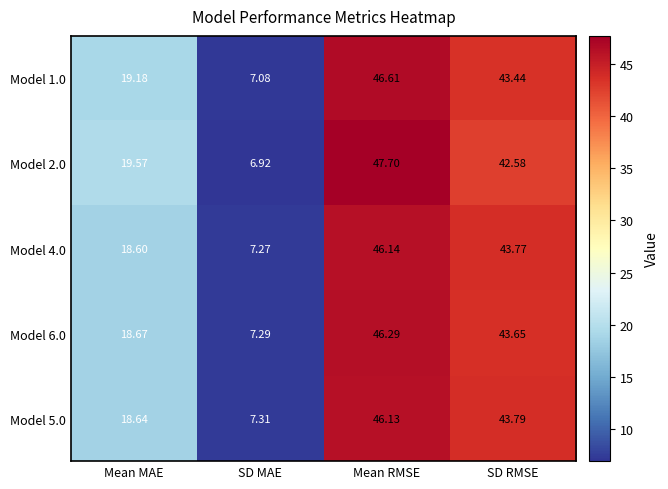

Where does the Model 2.0 series first go above 42?

Mean RMSE